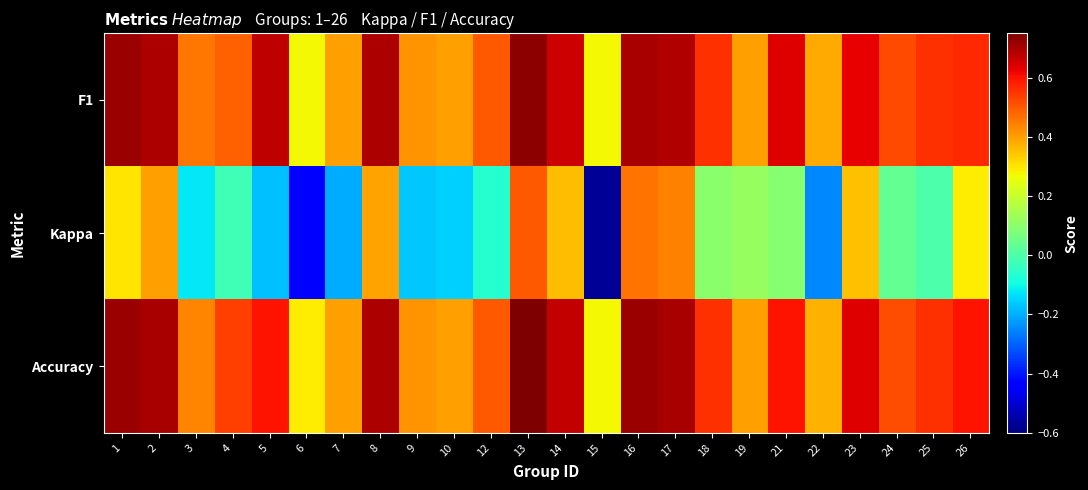

At how many categories does at least one series exceed 0?

24